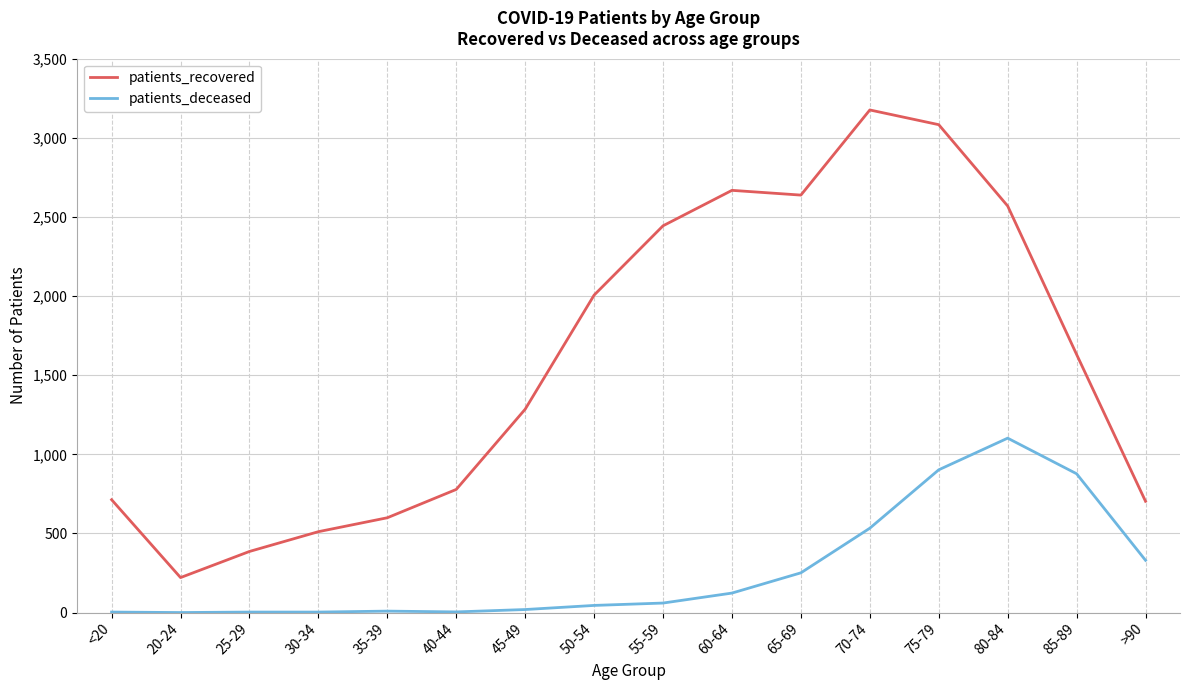

What is the lowest value of the patients_recovered series?

221